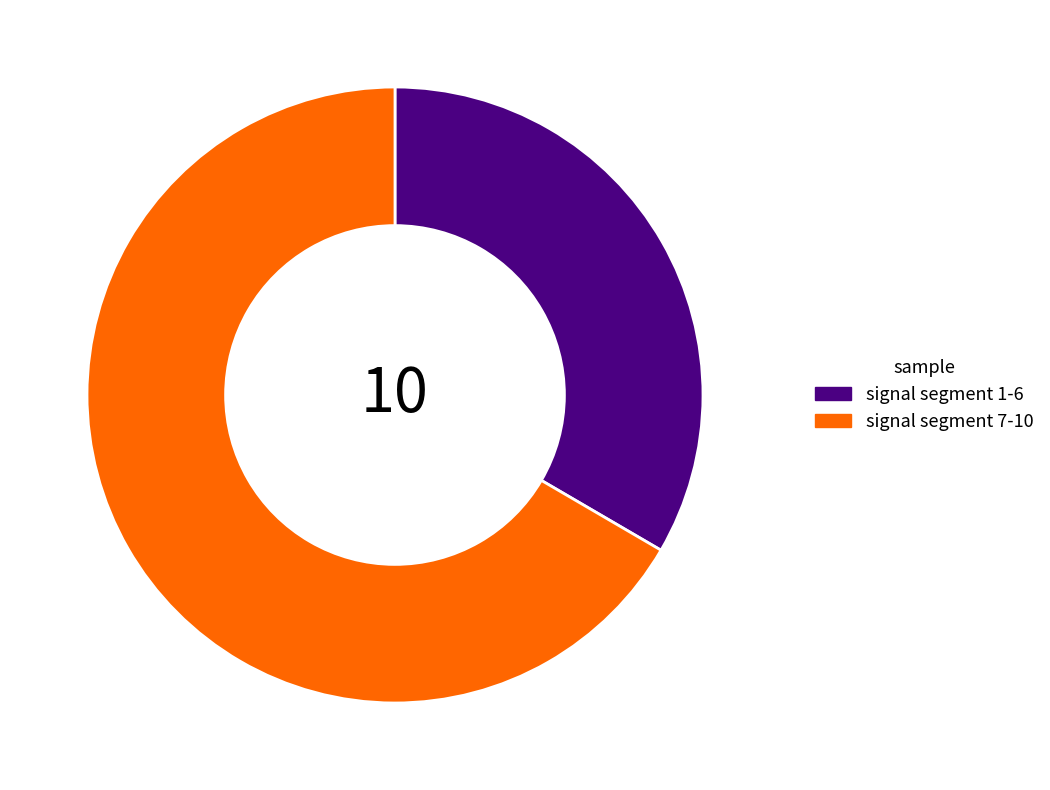

Combined, do signal segment 1-6 and signal segment 7-10 account for over 50%?

Yes